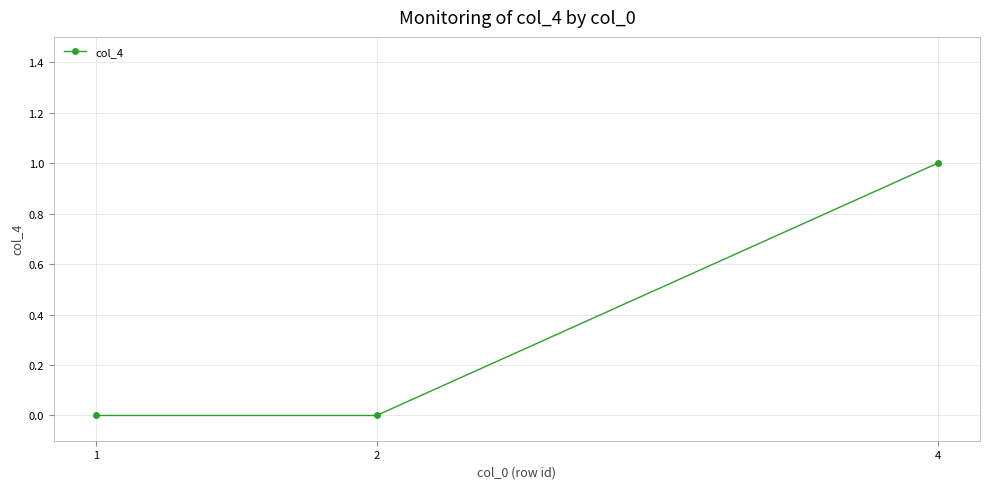

Is this an area chart (filled region under the line)?

No